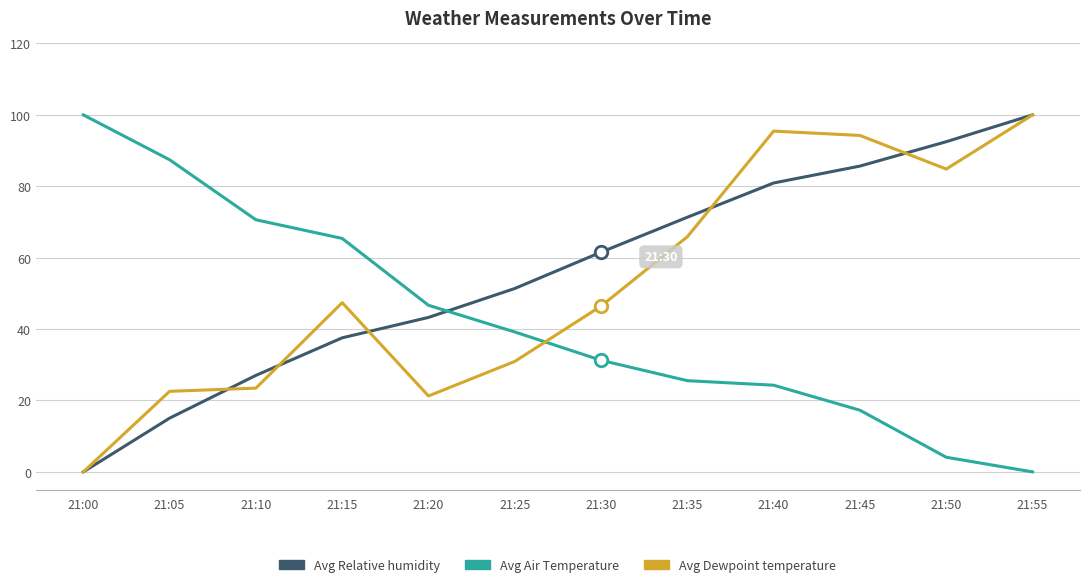

True or false: Avg Air Temperature and Avg Relative humidity cross at least once.

True